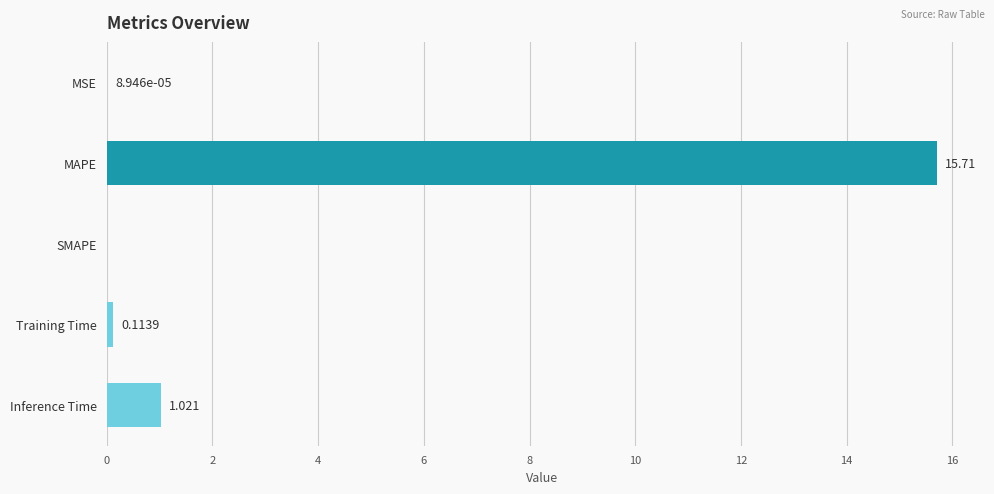

Which has a higher value, Inference Time or Training Time?

Inference Time